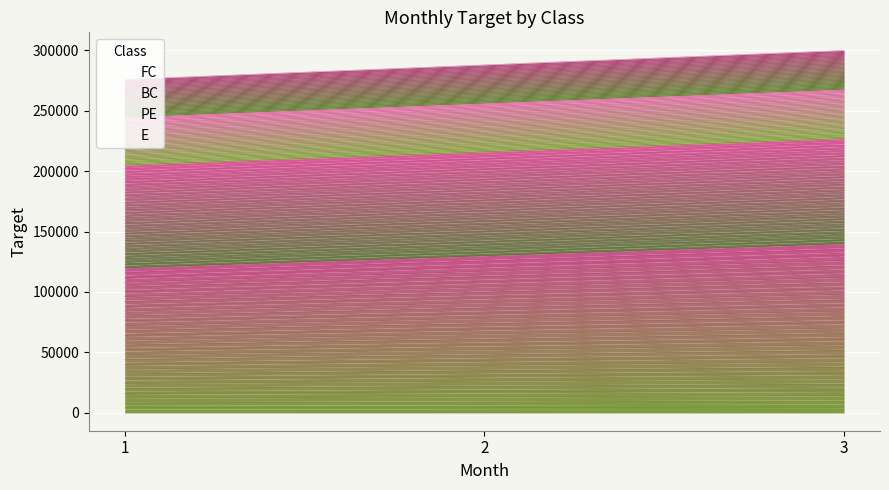

How many distinct data groups are displayed?

4